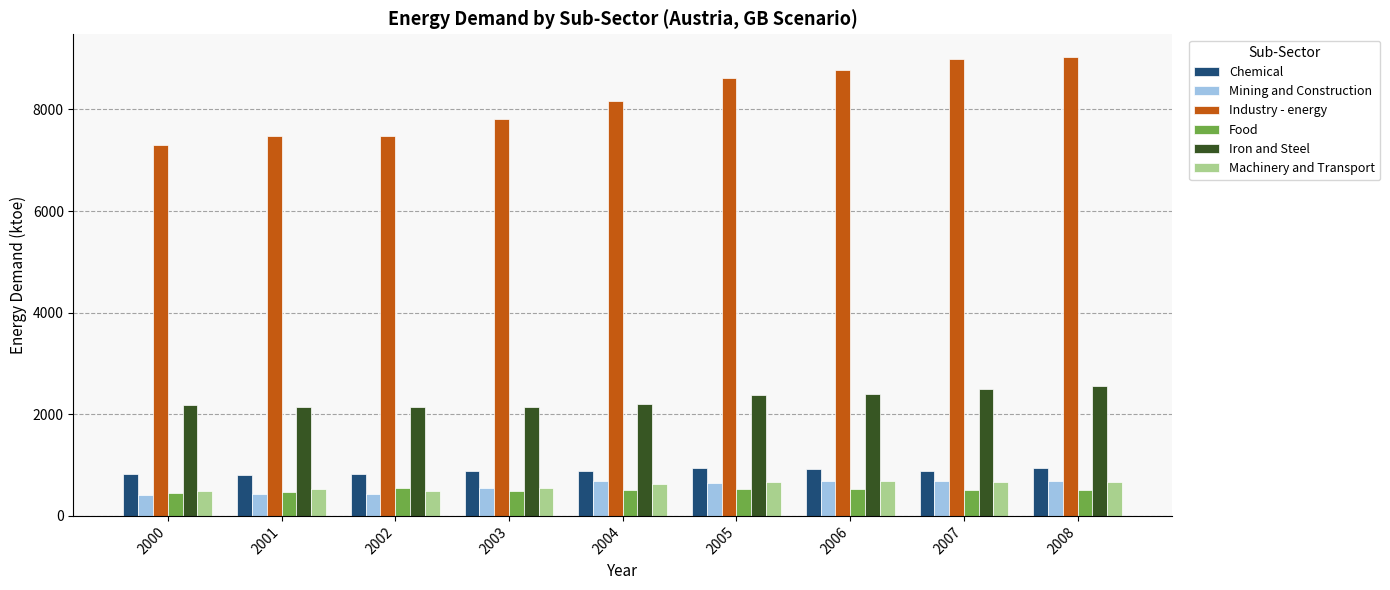

What is the difference between the second highest and second lowest values in the Food series?

69.2